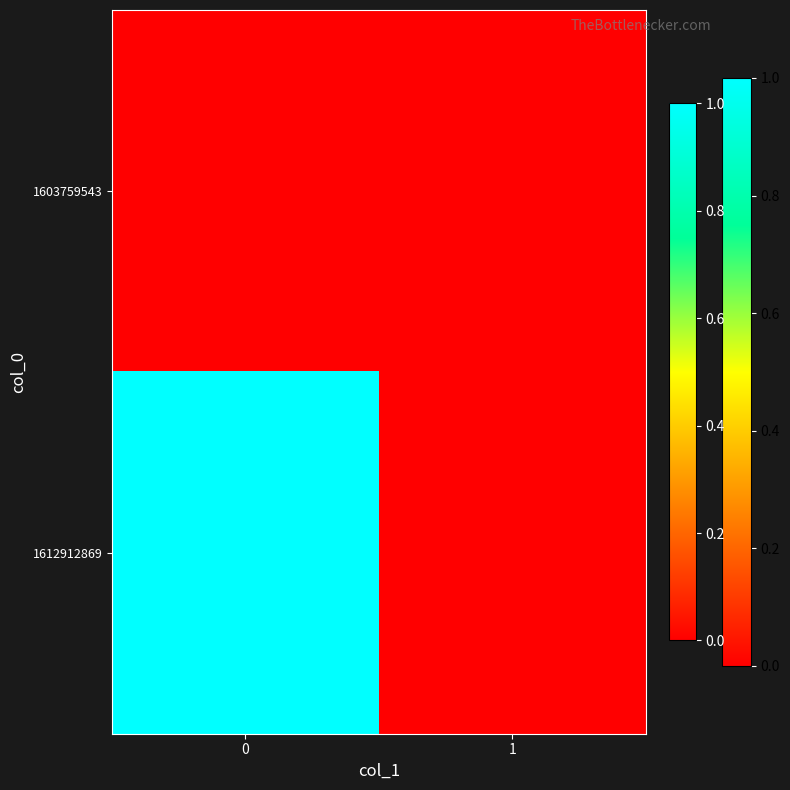

List the series in order of their overall mean, lowest first.

1603759543, 1612912869